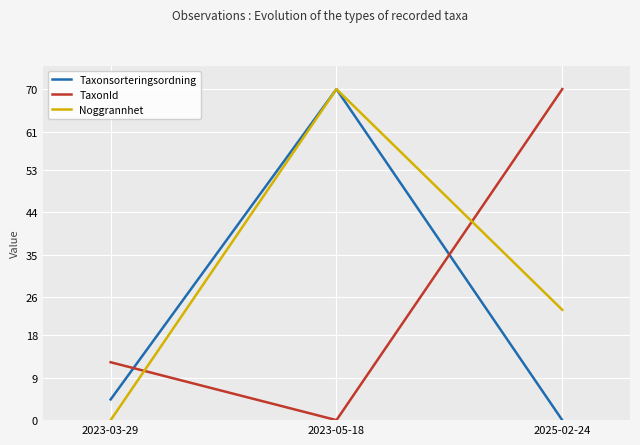

How many values in the Taxonsorteringsordning series exceed 4?

2